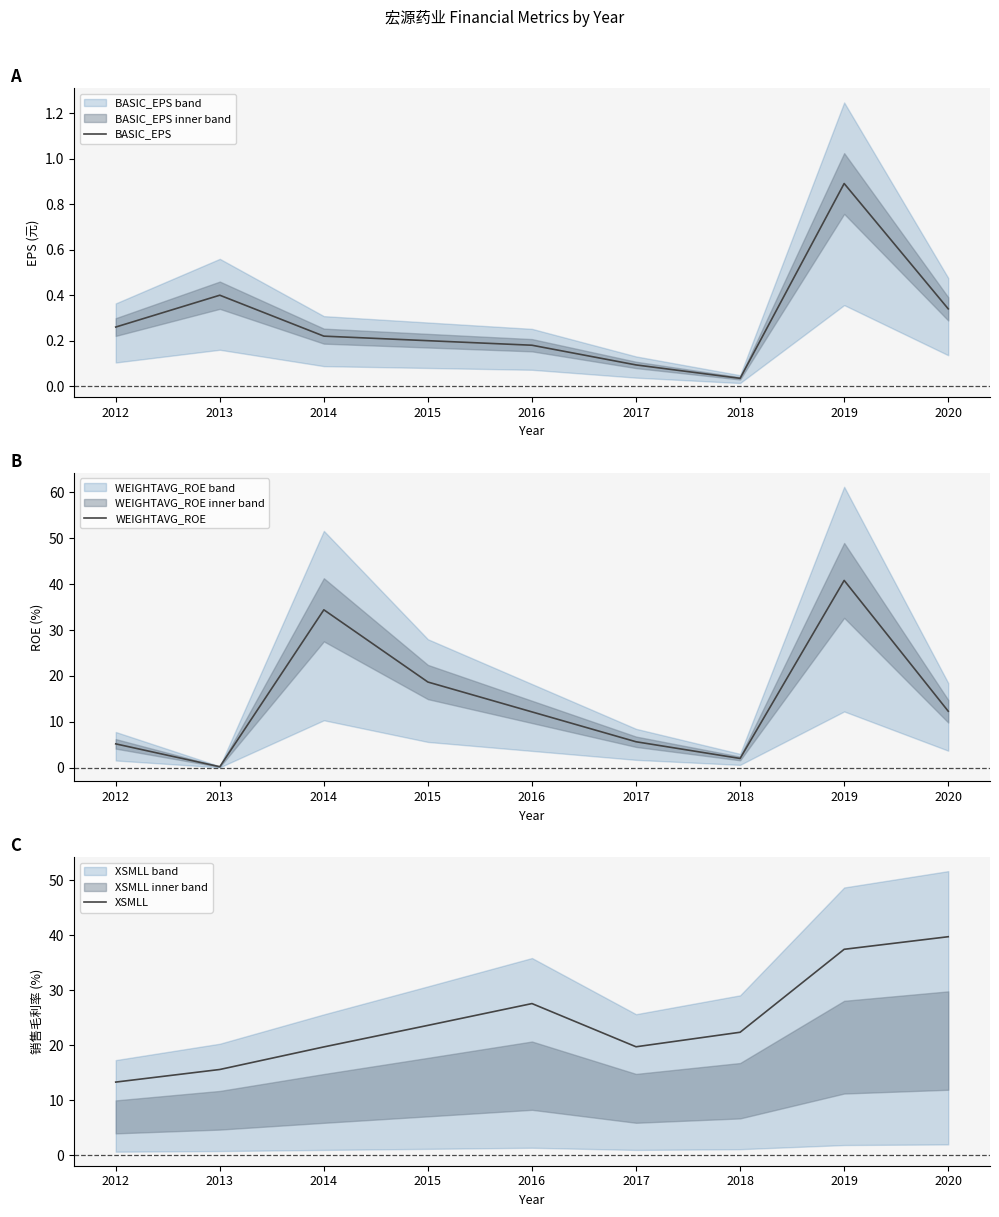

Is it true that XSMLL equals 60.9 at 2019?

False